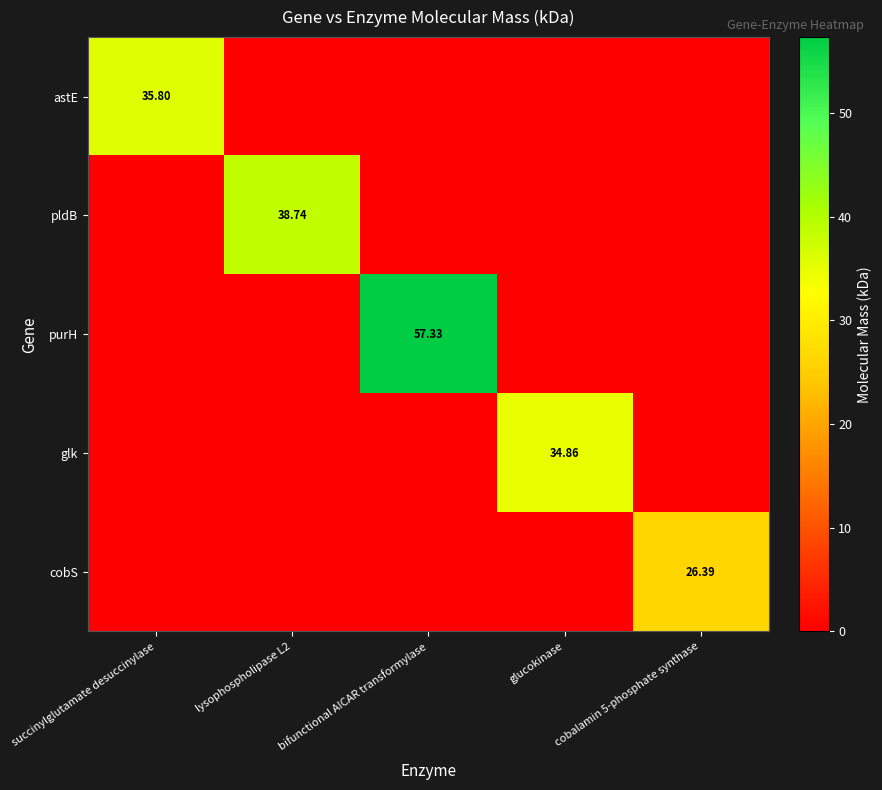

Which series has the largest total across all categories?

purH